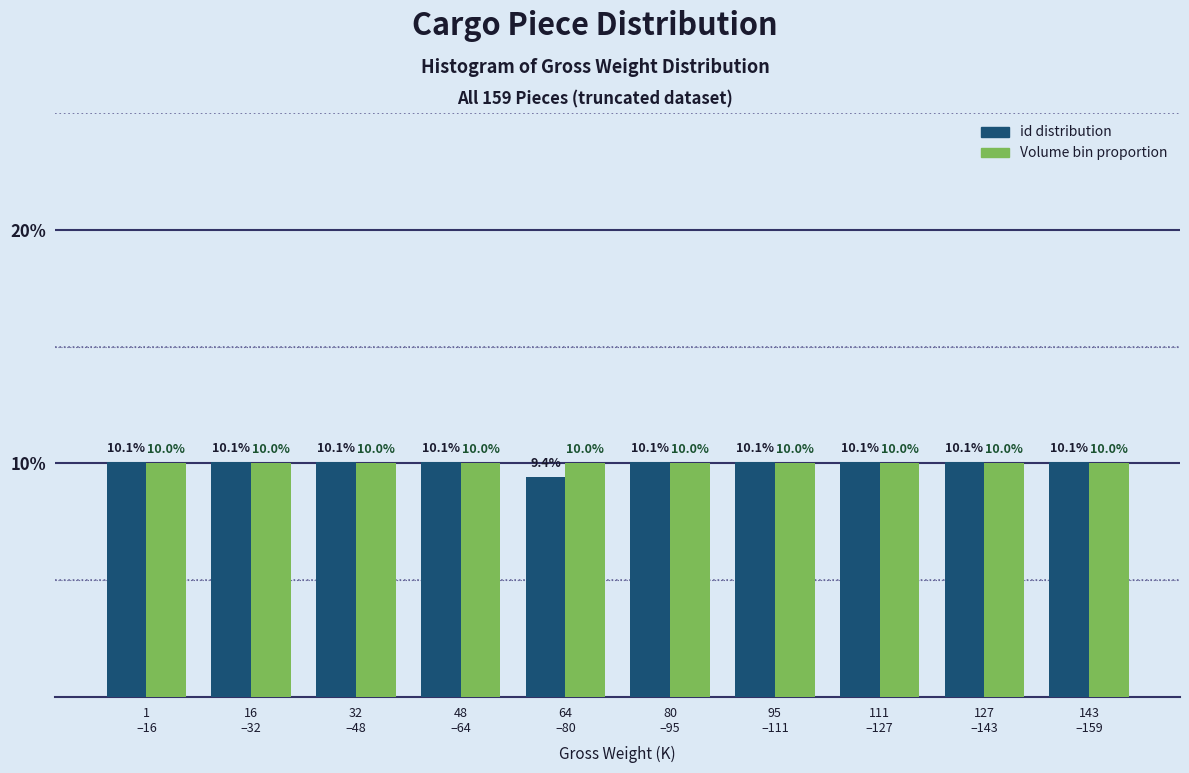

What is the maximum value shown in the chart?

10.1